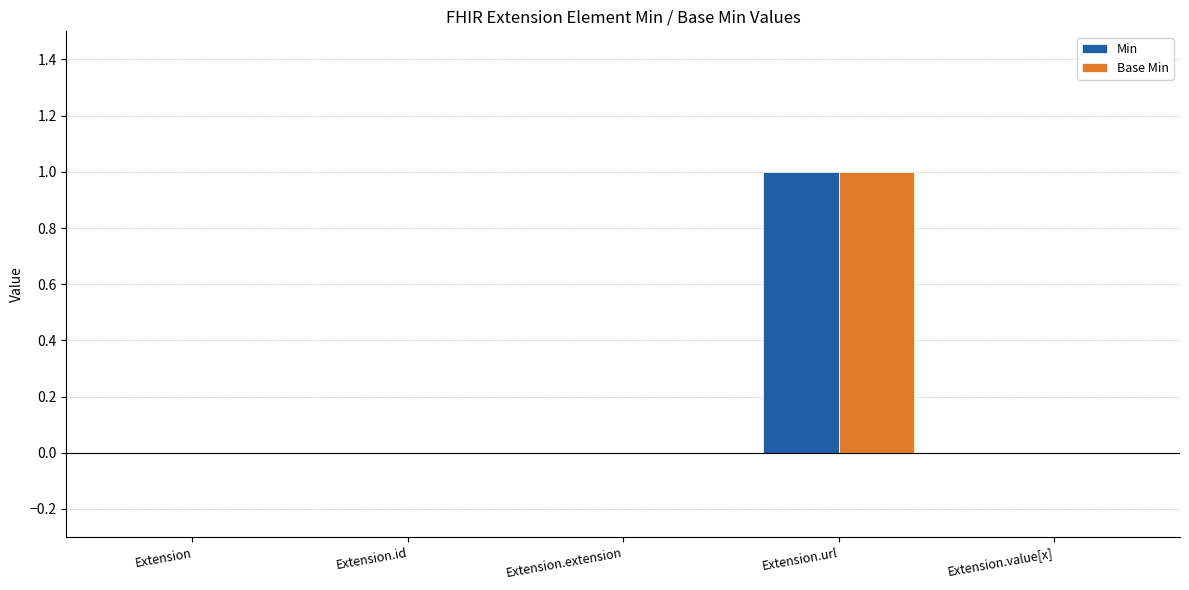

Count the number of data series in this chart.

2